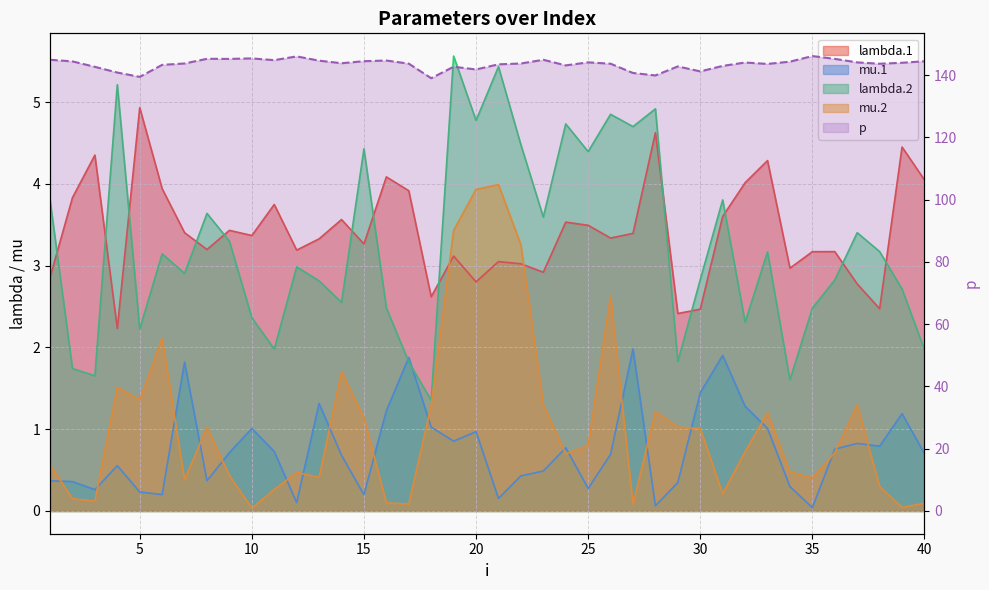

At which category is the sum across all series the highest?

21